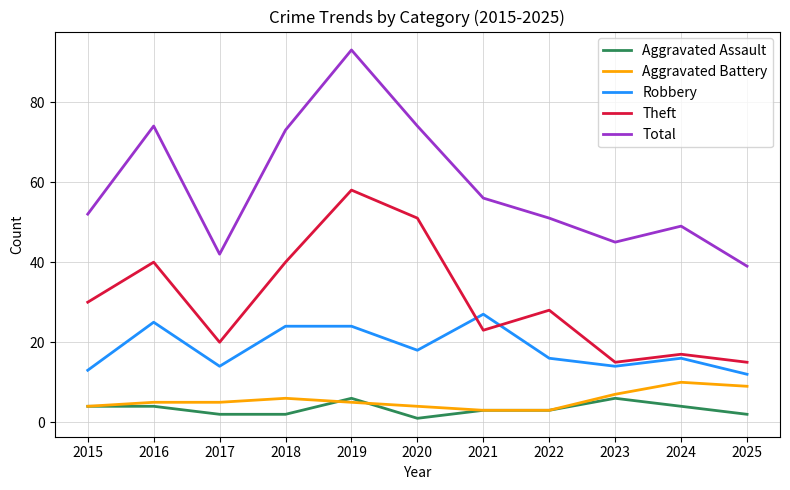

Rank the series at 2017 from highest to lowest value.

Total, Theft, Robbery, Aggravated Battery, Aggravated Assault